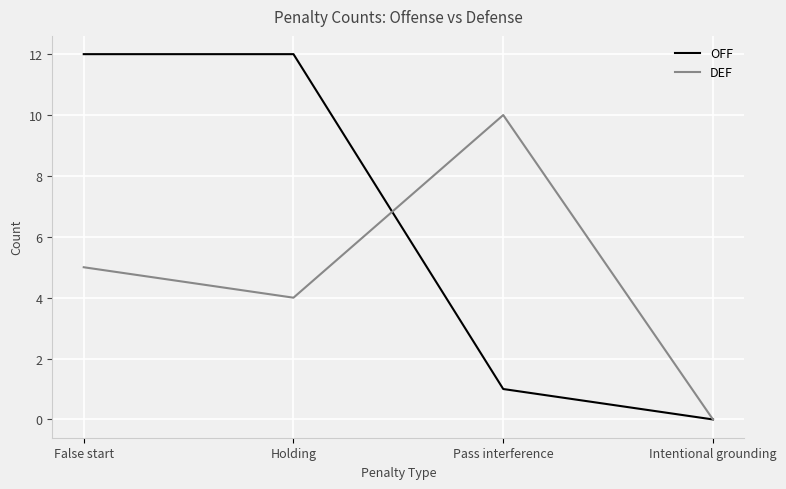

Reading left to right, extract all data points from this chart.

OFF: 12	12	1	0
DEF: 5	4	10	0